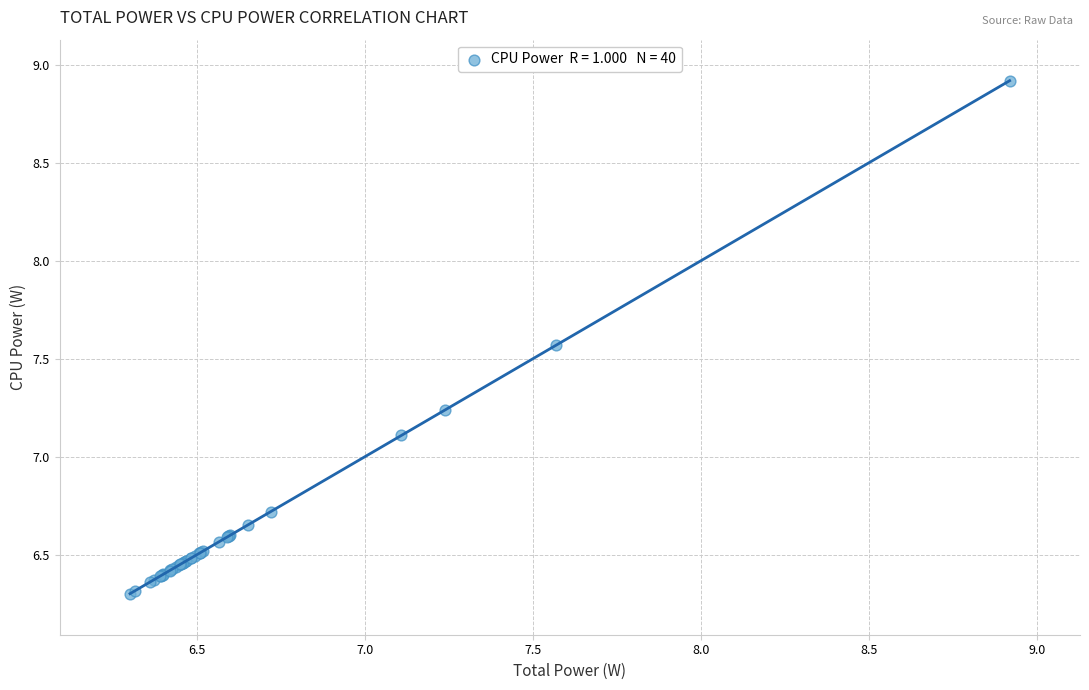

What Y value in the scatter plot is closest to 7?

7.1